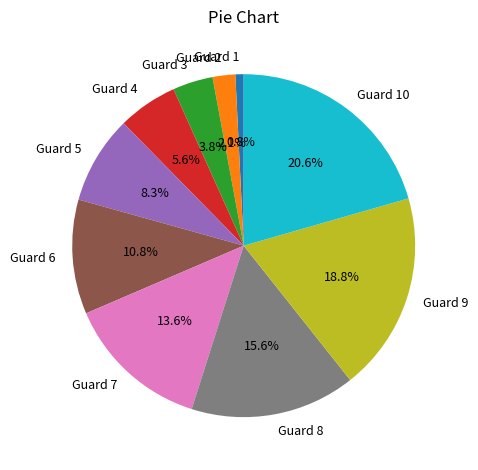

Which category has the biggest portion of the pie?

Guard 10